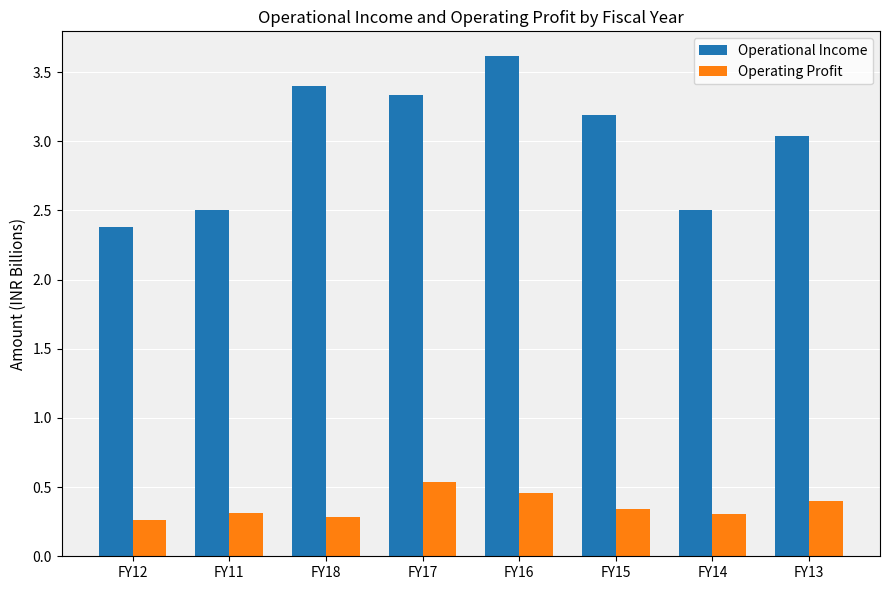

How many Operating Profit values are between 0 and 1?

8